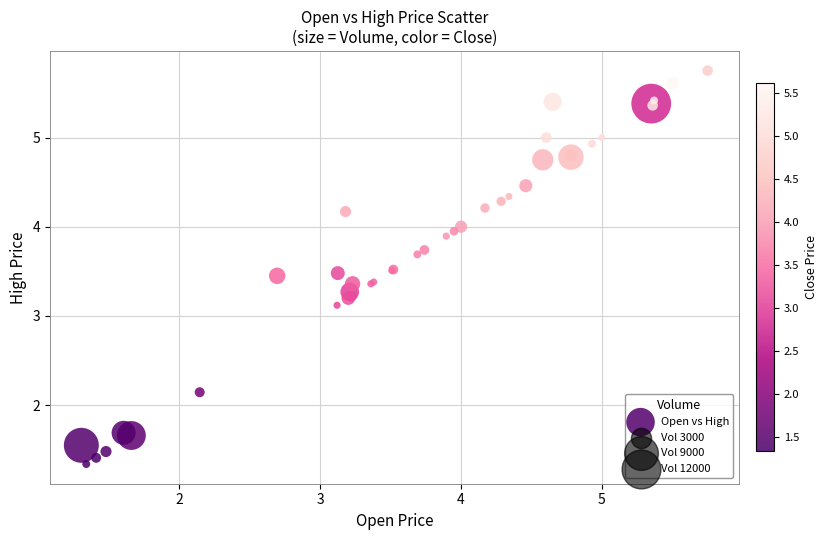

What Y value in the scatter plot is closest to 3?

3.1